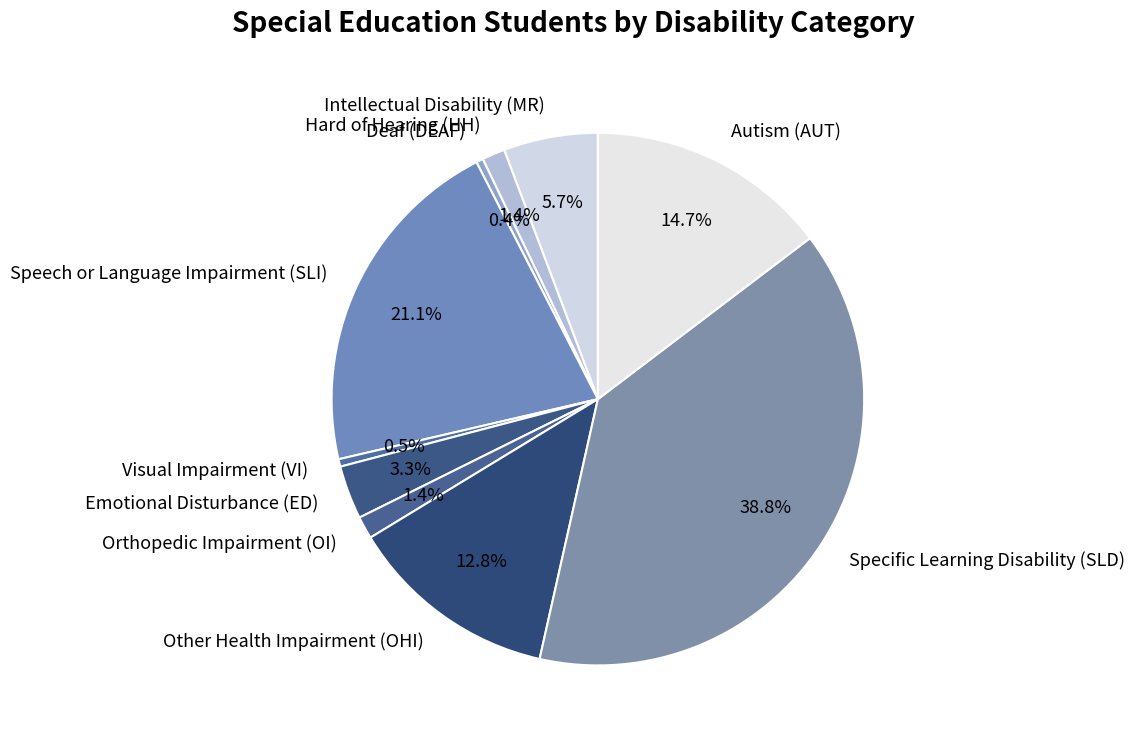

Is it true that Specific Learning Disability (SLD) is 39% of the pie?

True